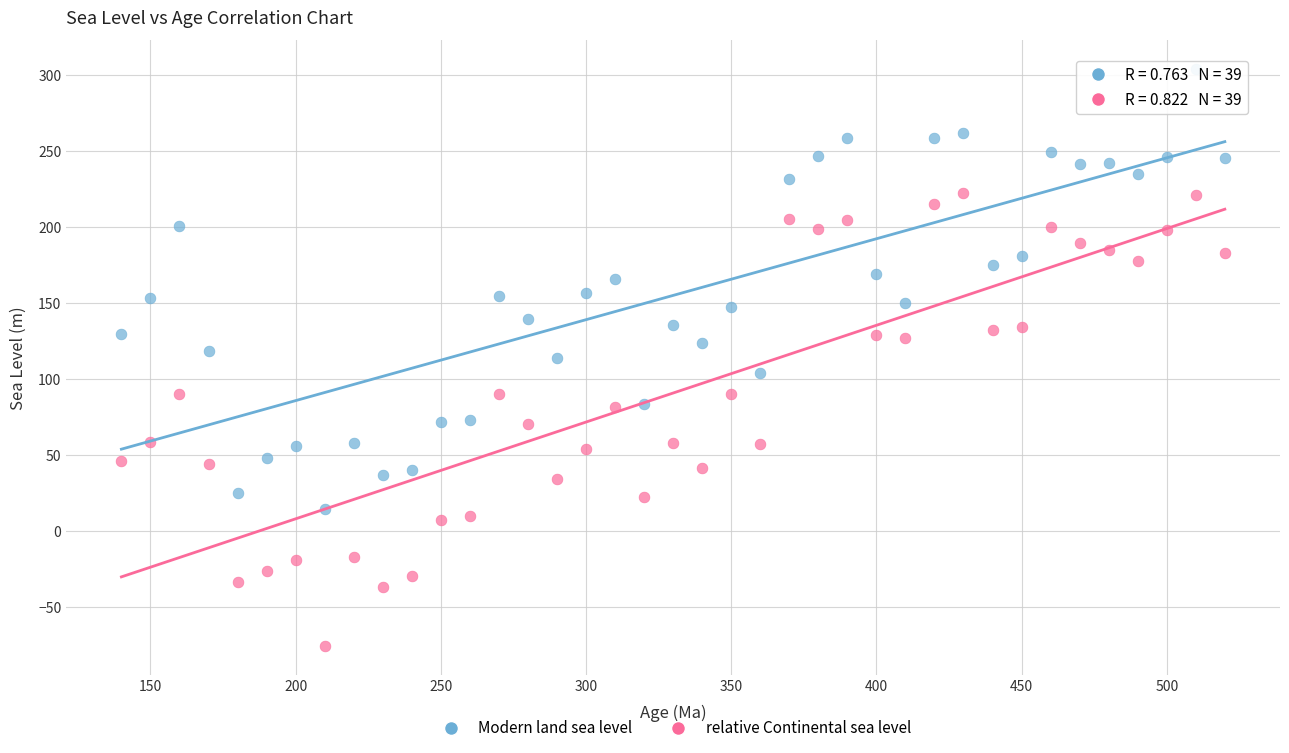

Across all data points, what is the range of Y values (max minus min)?

379.9